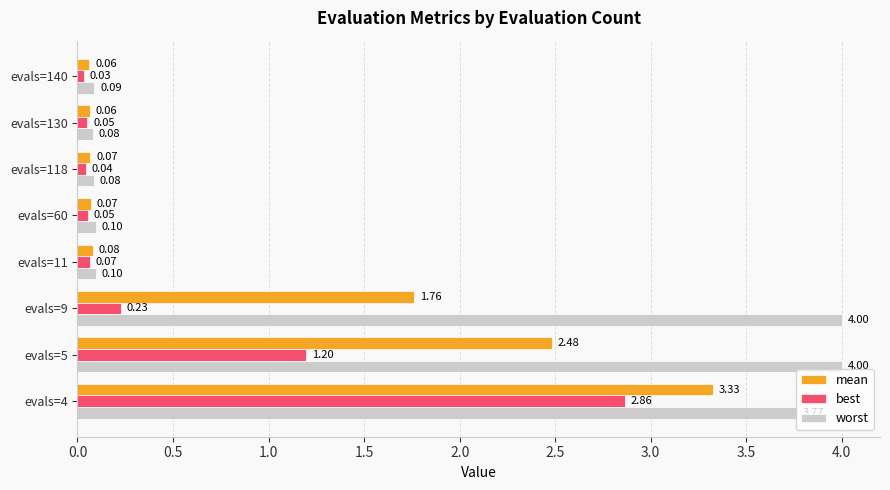

Which series has the largest total across all categories?

worst